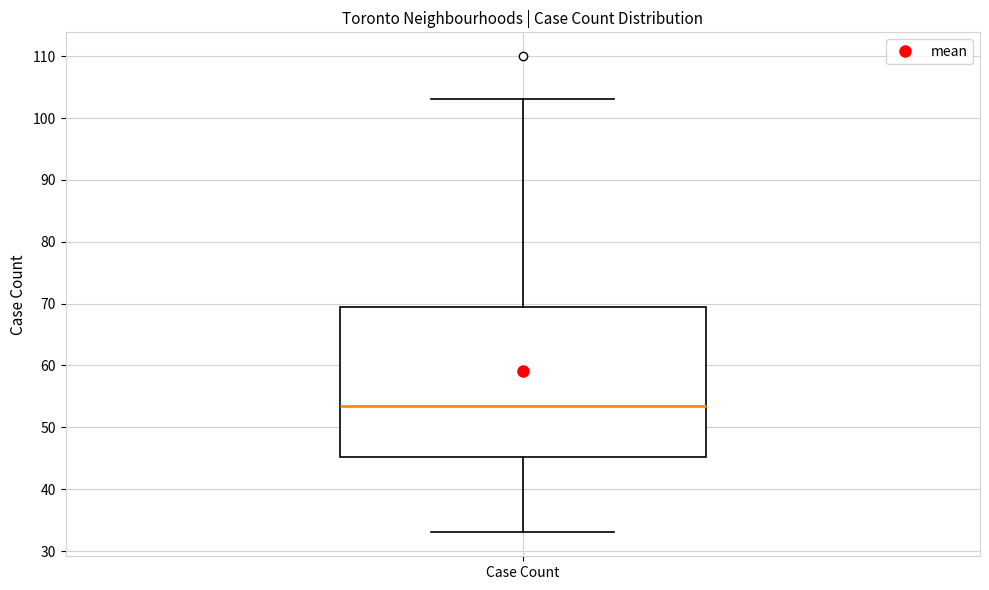

Read this box plot against the y-axis: the position of the median line, the range covered by the box, and the ends of both whiskers. The values are not printed on the chart, so give them approximately, as read against the axis.

median 54, box 45 to 70, whiskers 33 to 103